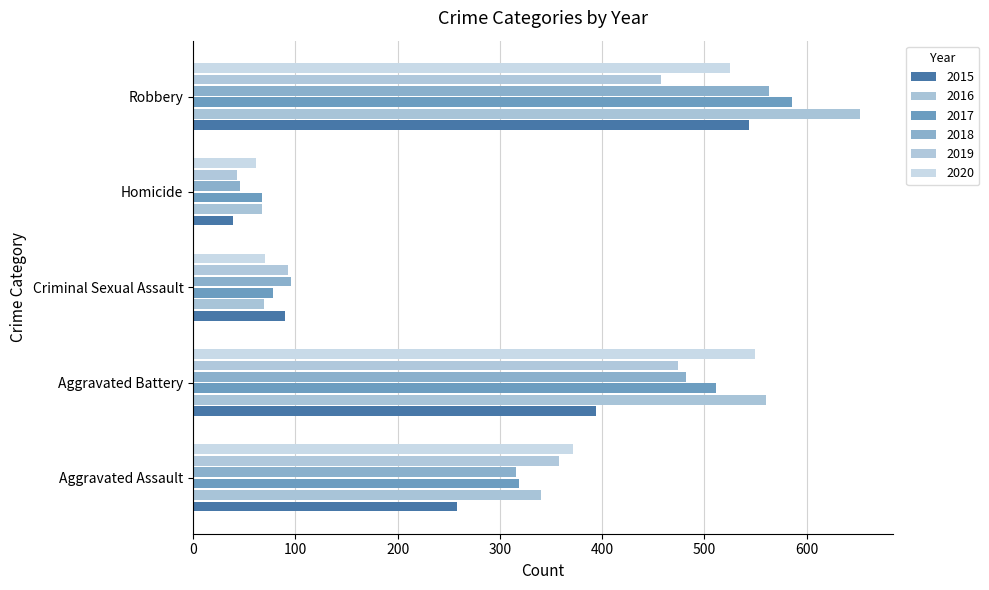

Is the value of 2017 at Homicide greater than the value of 2016 at Aggravated Battery?

No